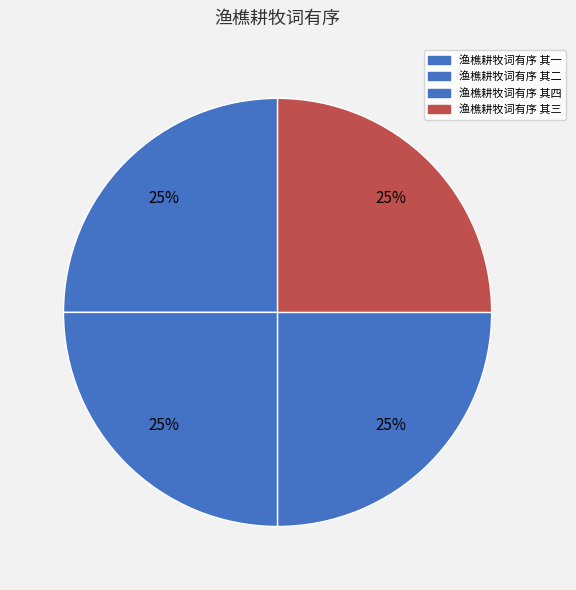

Which slice is the smallest?

渔樵耕牧词有序 其一